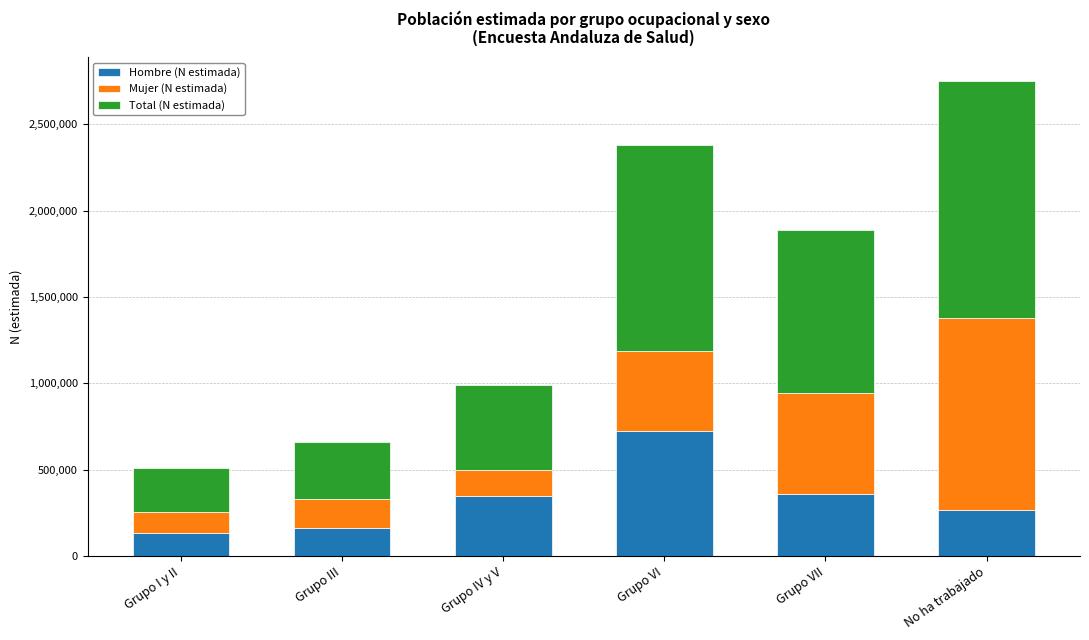

True or false: Hombre (N estimada) has a value of 227793 at Grupo I y II.

False